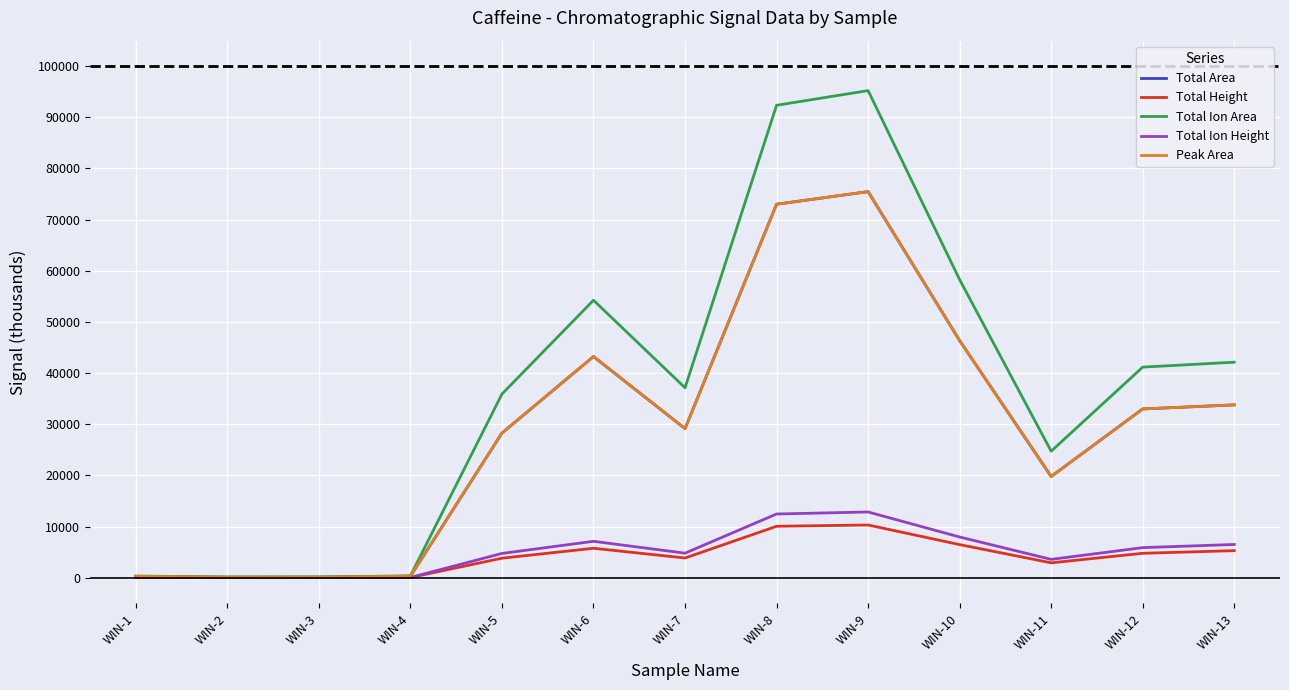

Is this an area chart (filled region under the line)?

No